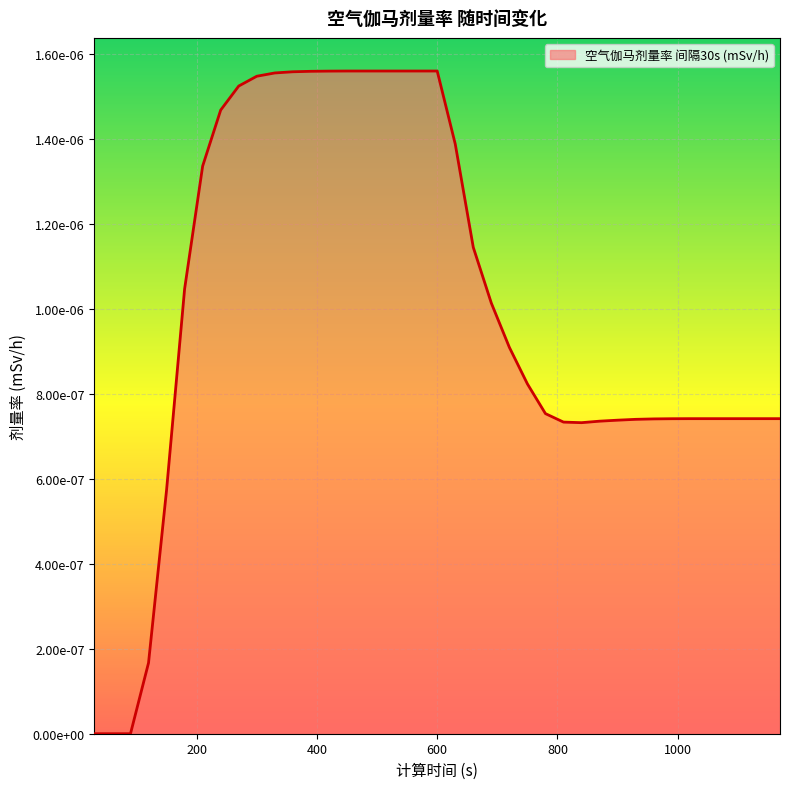

Rank the categories by value from lowest to highest.

30, 60, 90, 120, 150, 840, 810, 870, 900, 930, 960, 990, 1020, 1050, 1080, 1110, 1140, 1170, 780, 750, 720, 690, 180, 660, 210, 630, 240, 270, 300, 330, 360, 390, 420, 450, 480, 510, 540, 570, 600